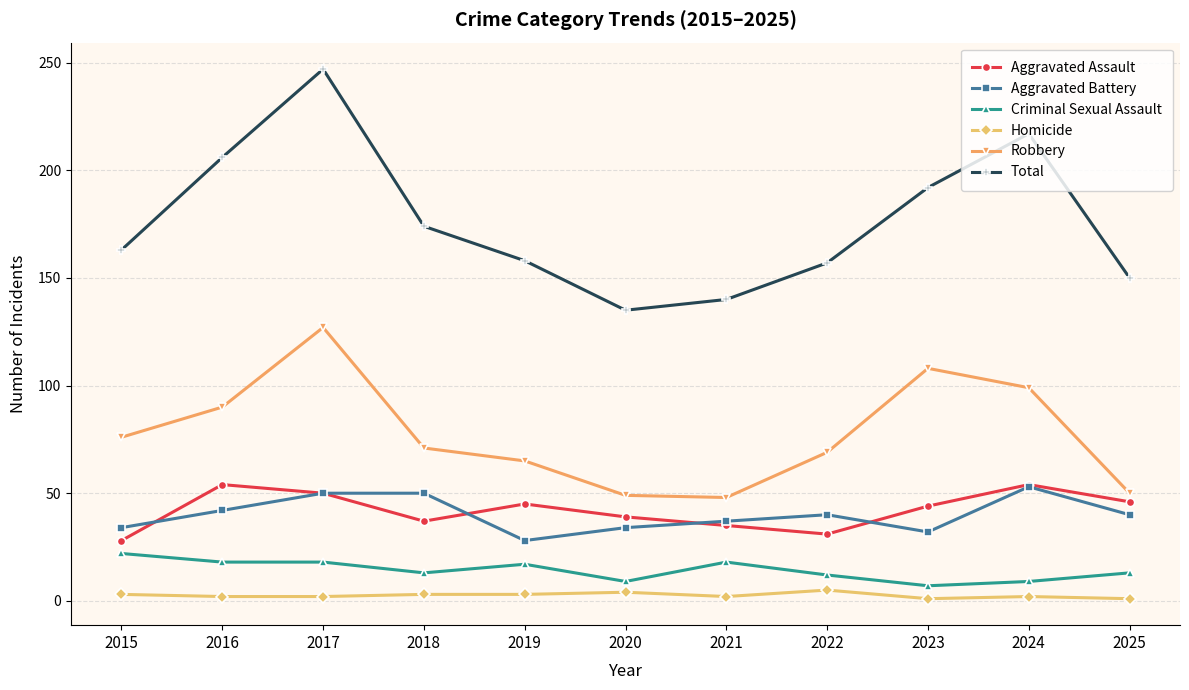

True or false: Criminal Sexual Assault and Aggravated Assault cross at least once.

False